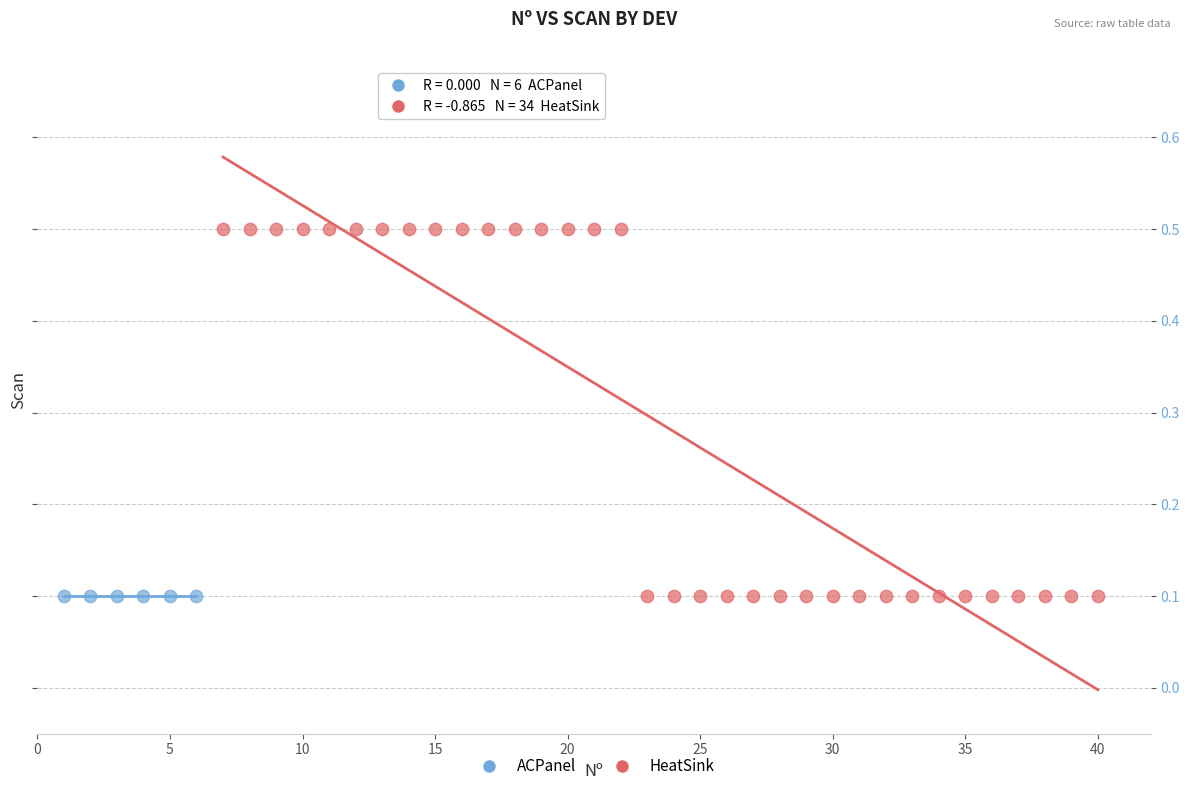

Which series reaches the maximum Y coordinate?

HeatSink